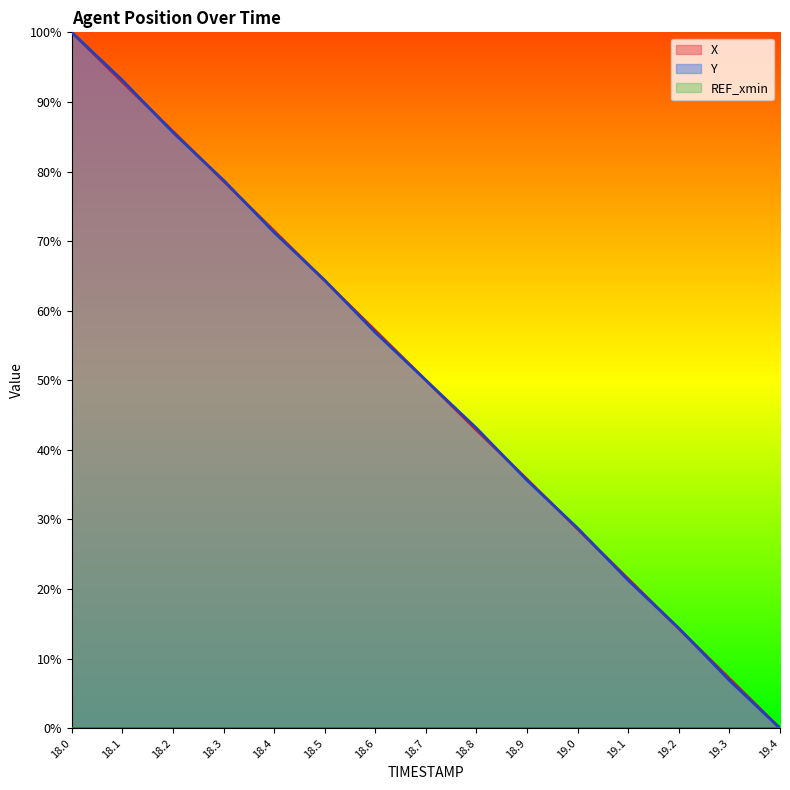

Which series has the largest range (max minus min)?

X